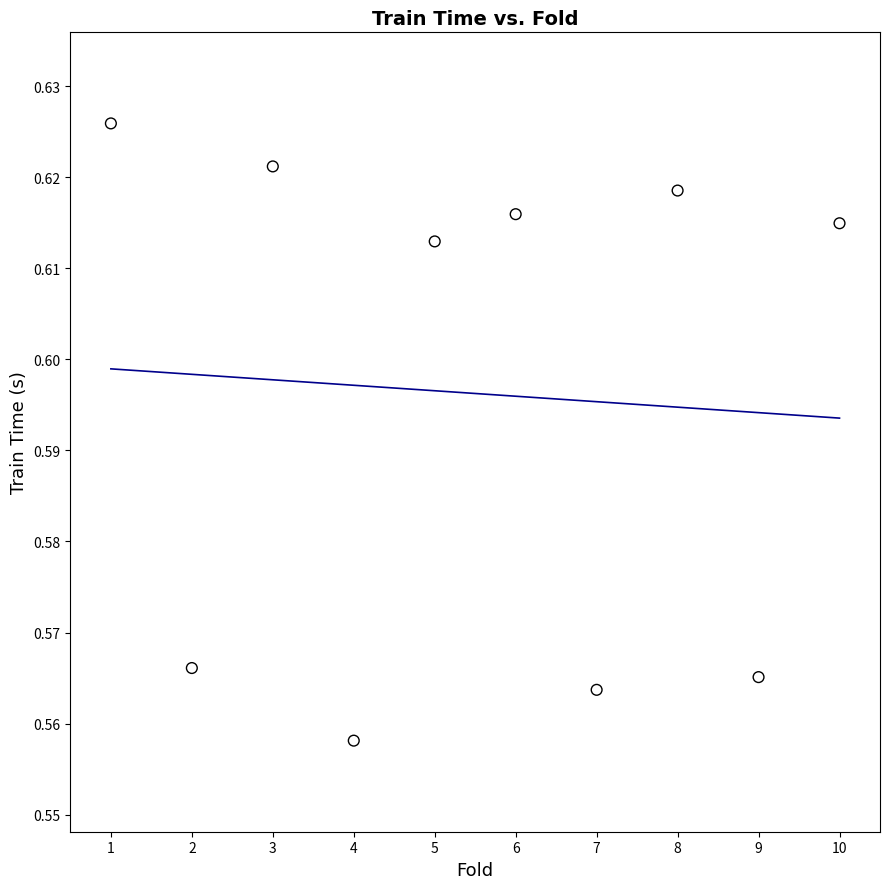

What is the average X value?

5.5